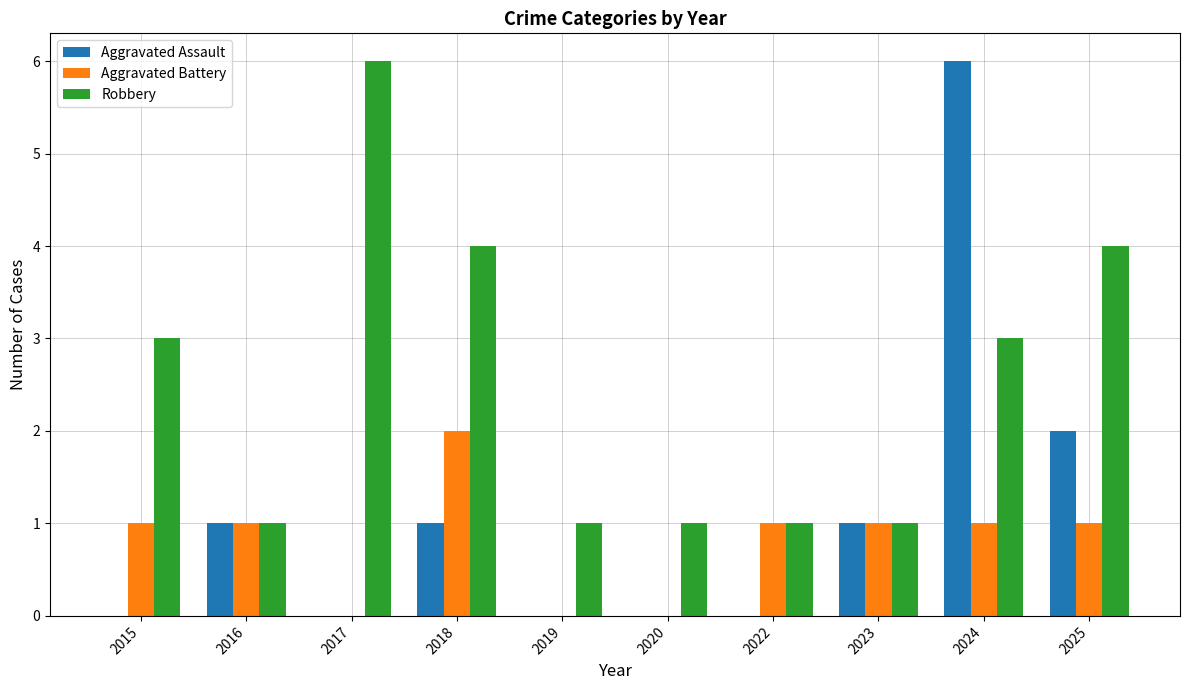

What are all the series names shown in the legend?

Aggravated Assault, Aggravated Battery, Robbery